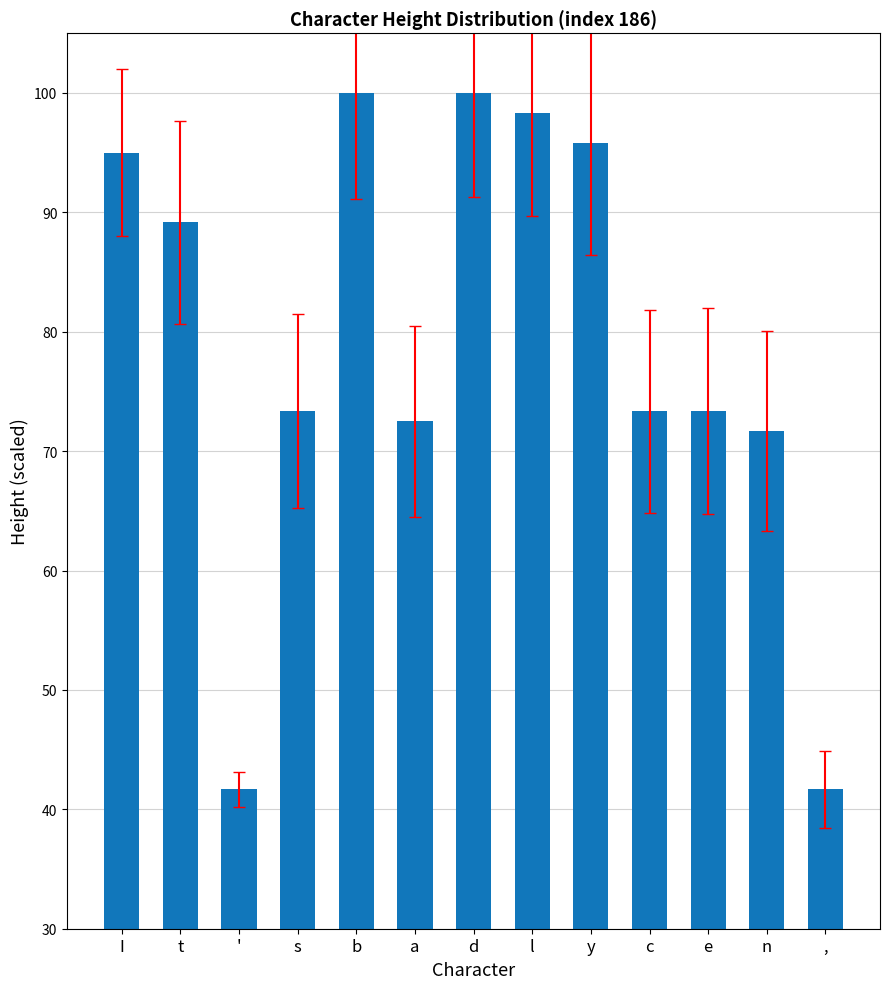

What is the minimum value shown in the chart?

41.7